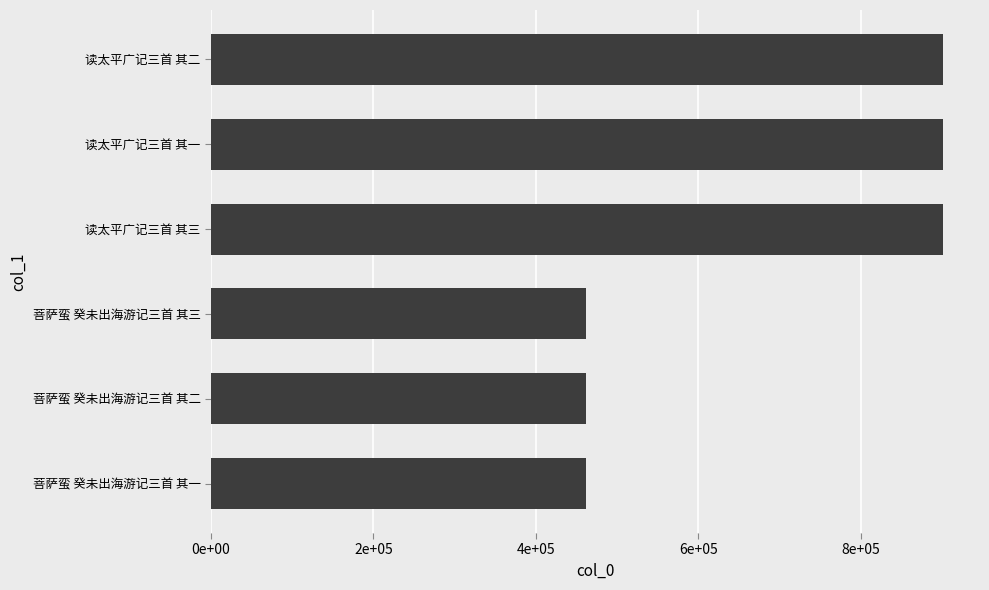

How many categories are shown in the chart?

6